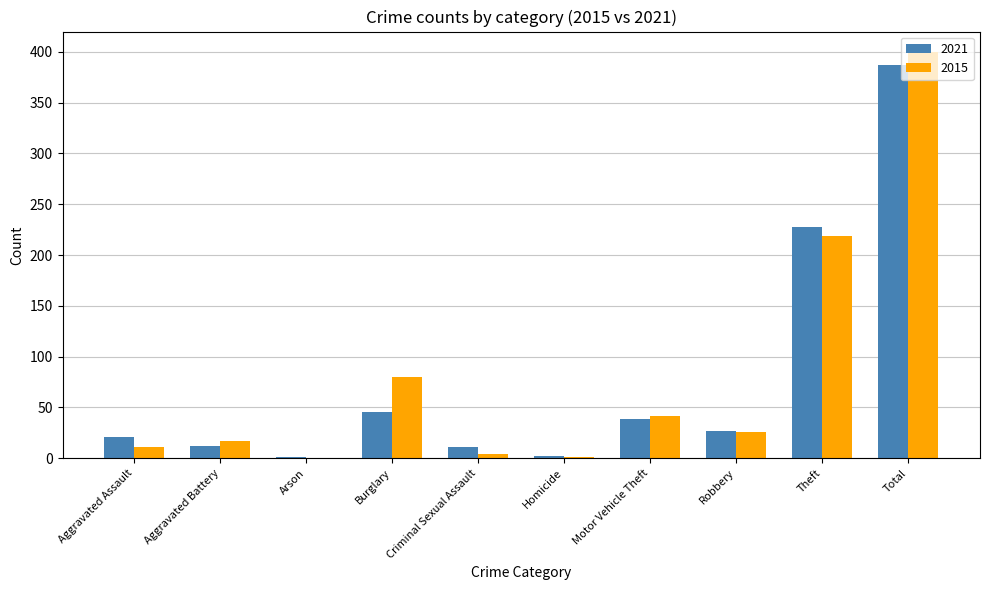

True or false: 2021 has a value of 9 at Burglary.

False